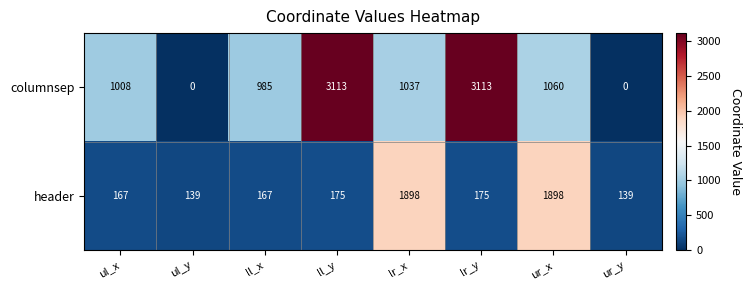

At how many categories does at least one series exceed 2498?

2